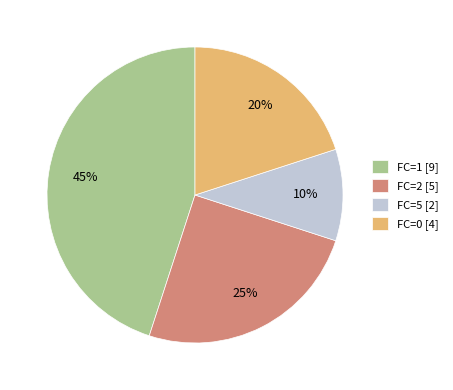

Rank the categories by value from highest to lowest.

FC=1 [9], FC=2 [5], FC=0 [4], FC=5 [2]